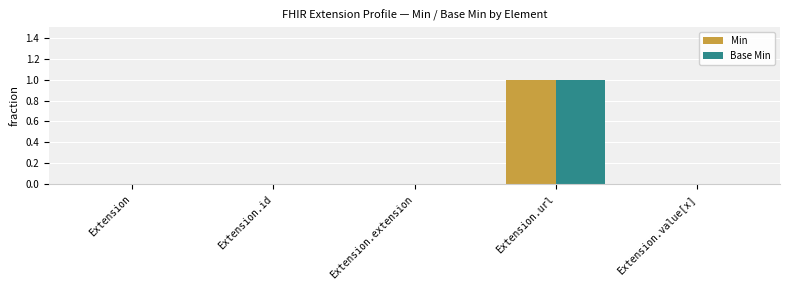

Reading left to right, what are all the values shown in this chart?

Min: 0	0	0	1	0
Base Min: 0	0	0	1	0